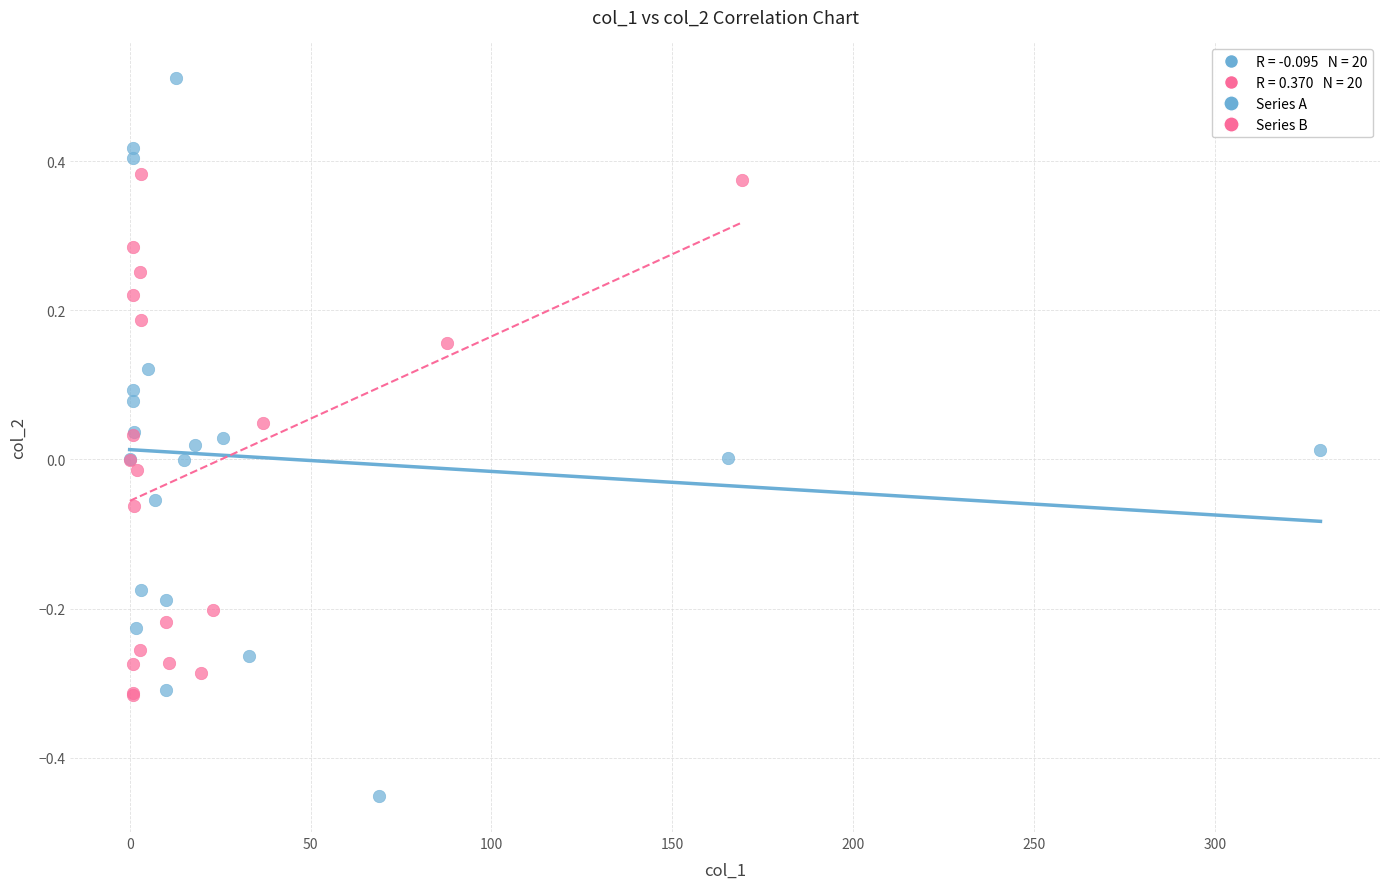

Which series has the largest Y range (max minus min)?

Series A